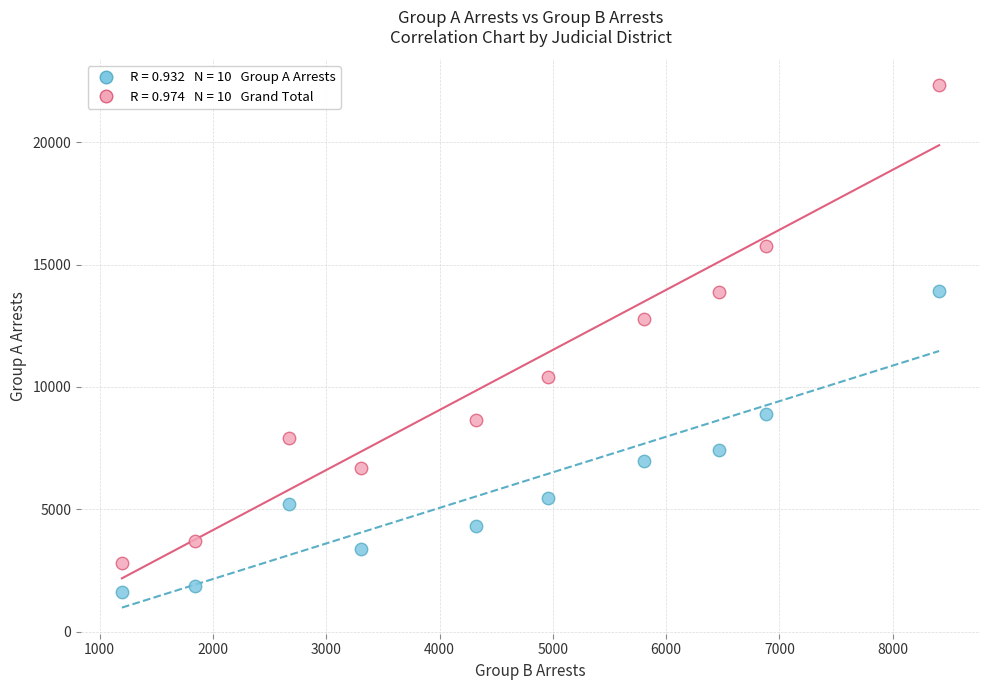

Across all data points, what is the range of Y values (max minus min)?

20698